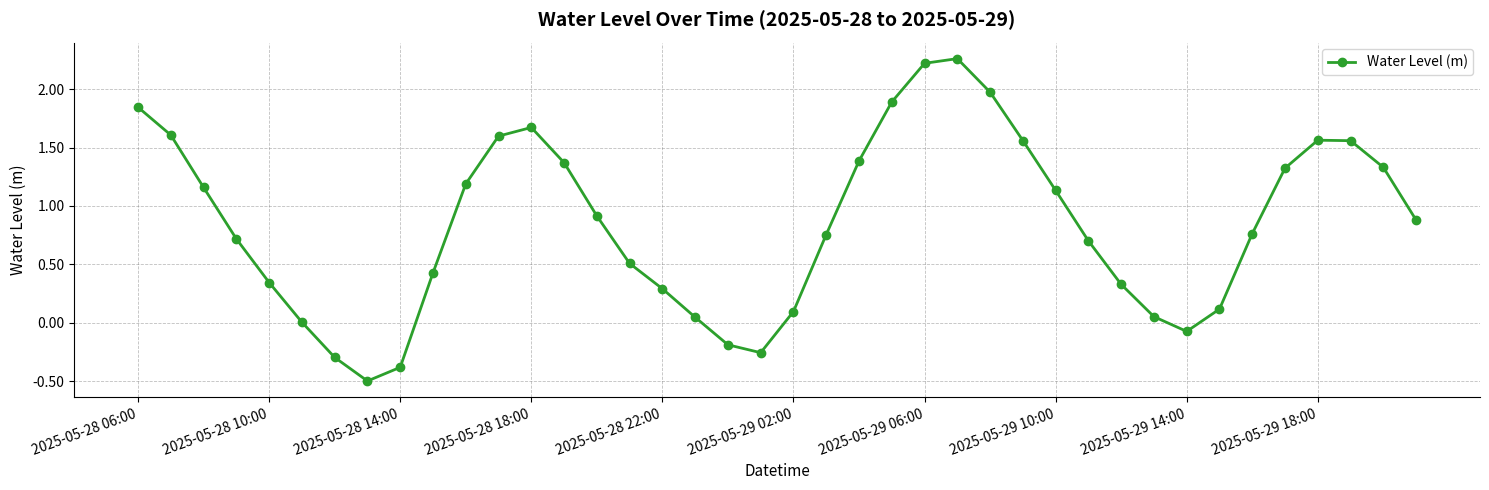

What is the value of the 13th point from the left?

1.7